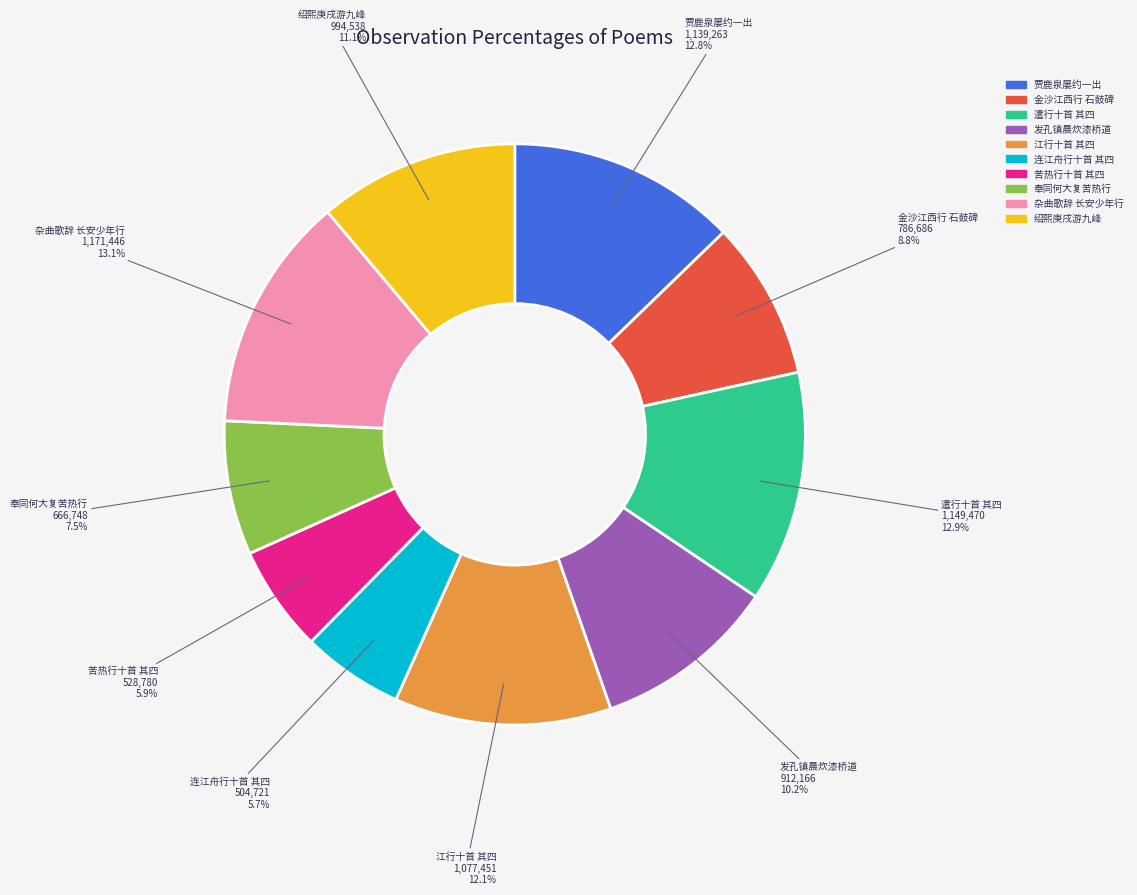

Is there a majority slice in this chart?

No